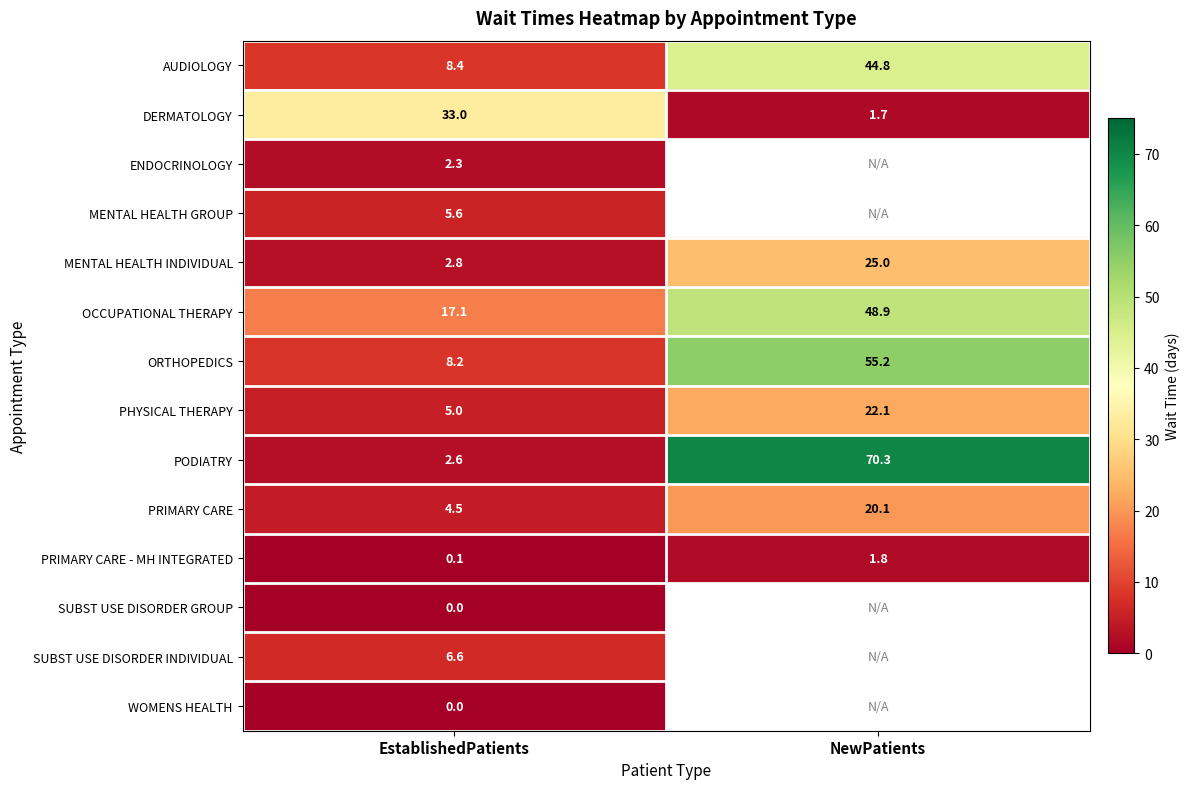

At how many categories does at least one series exceed 49?

1